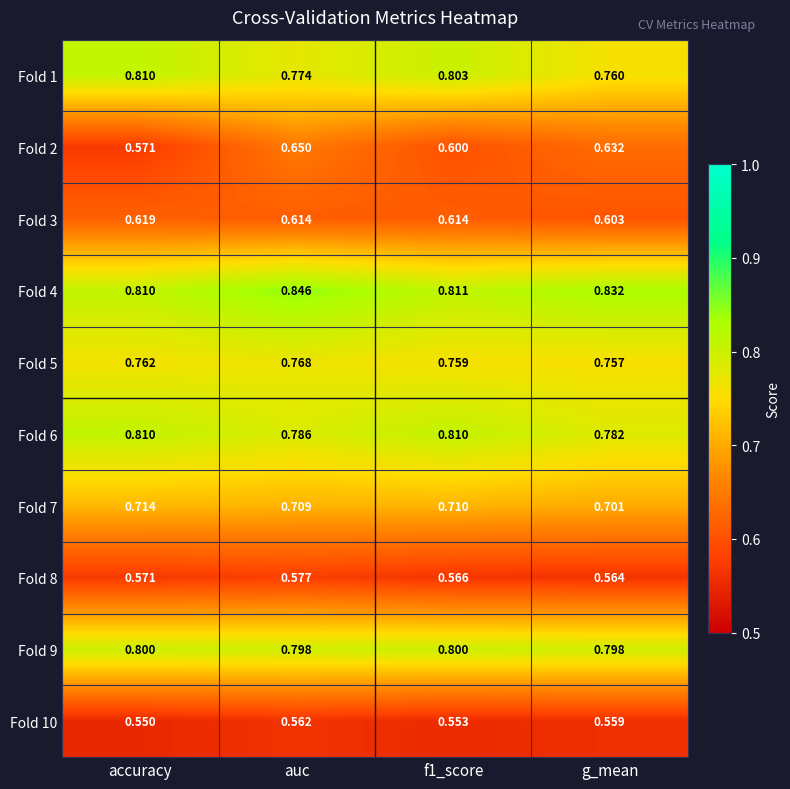

At which label does Fold 10 reach its peak?

auc